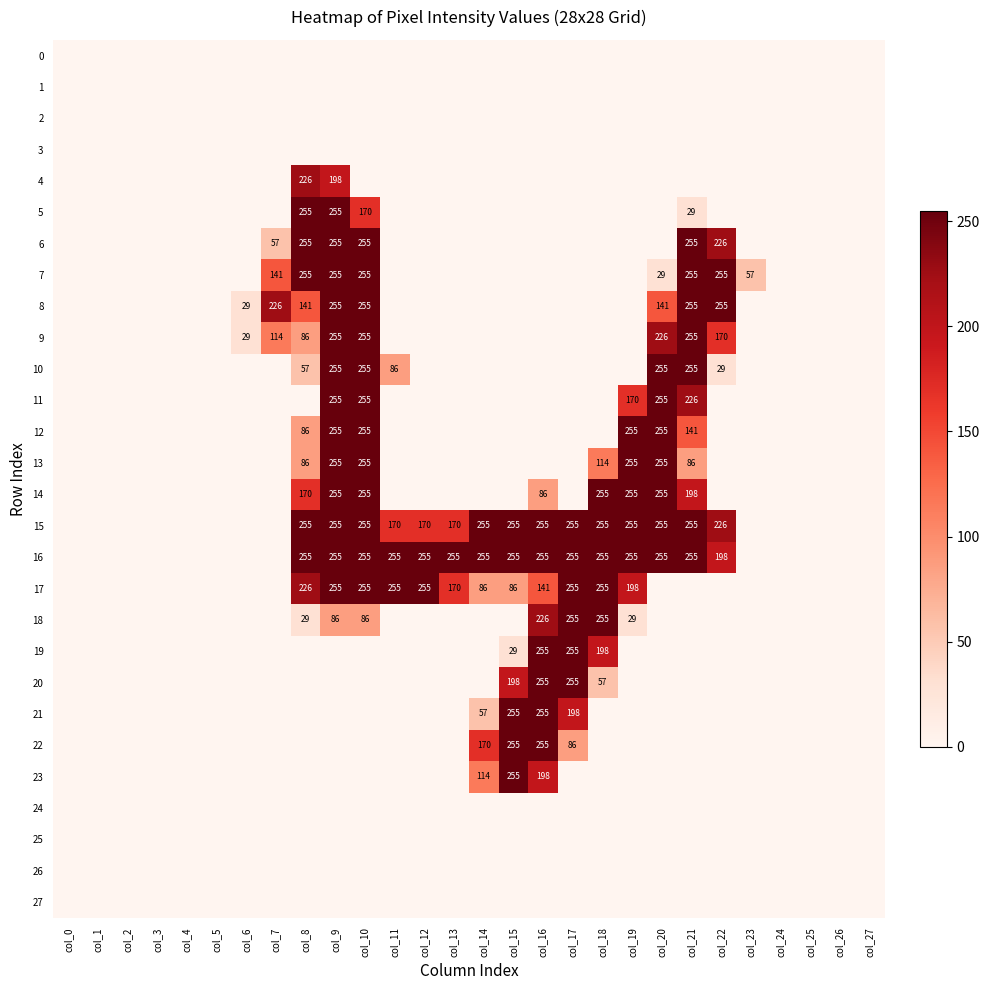

The 8 series shows 419 at col_9. True or false?

False